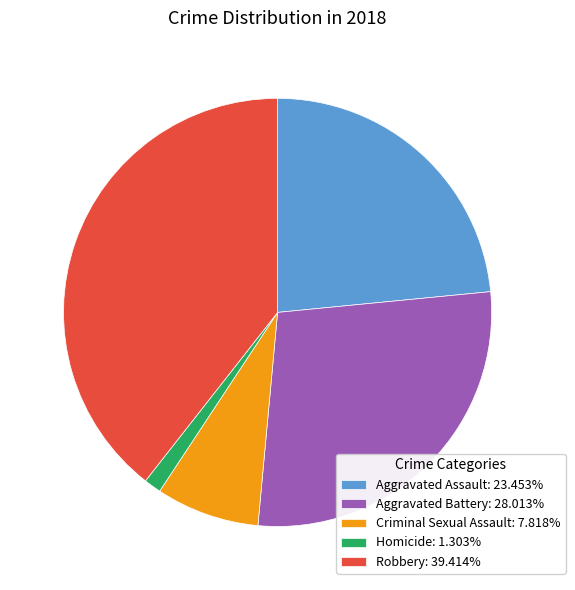

Approximately how many times larger is the value at Robbery: 39.414% compared to Homicide: 1.303%?

30.2